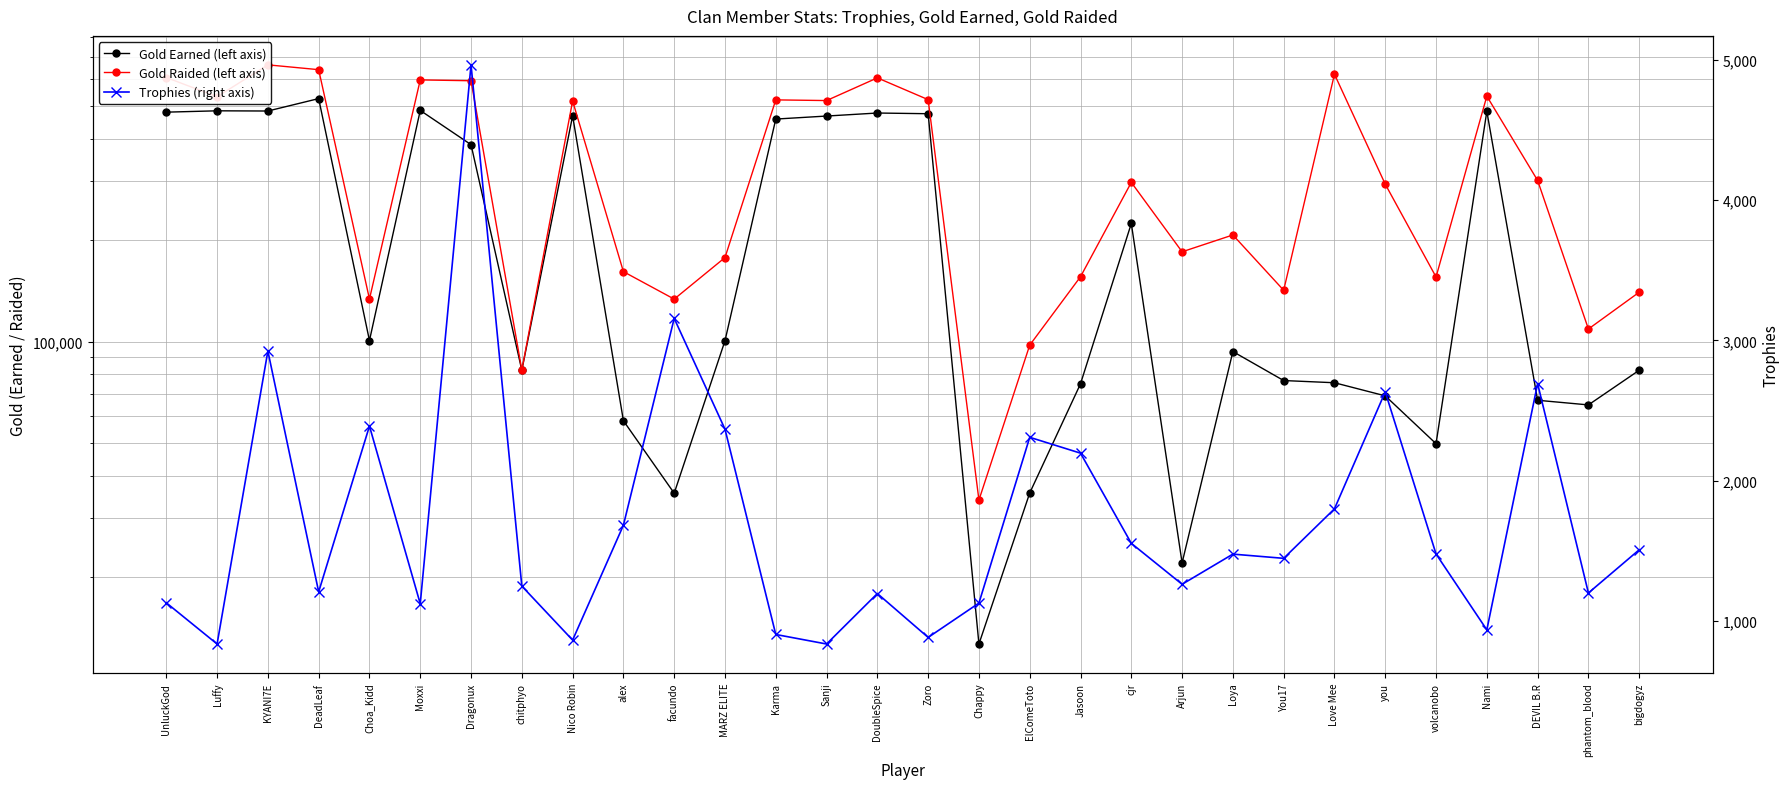

Does the chart display data point markers on the line(s)?

Yes